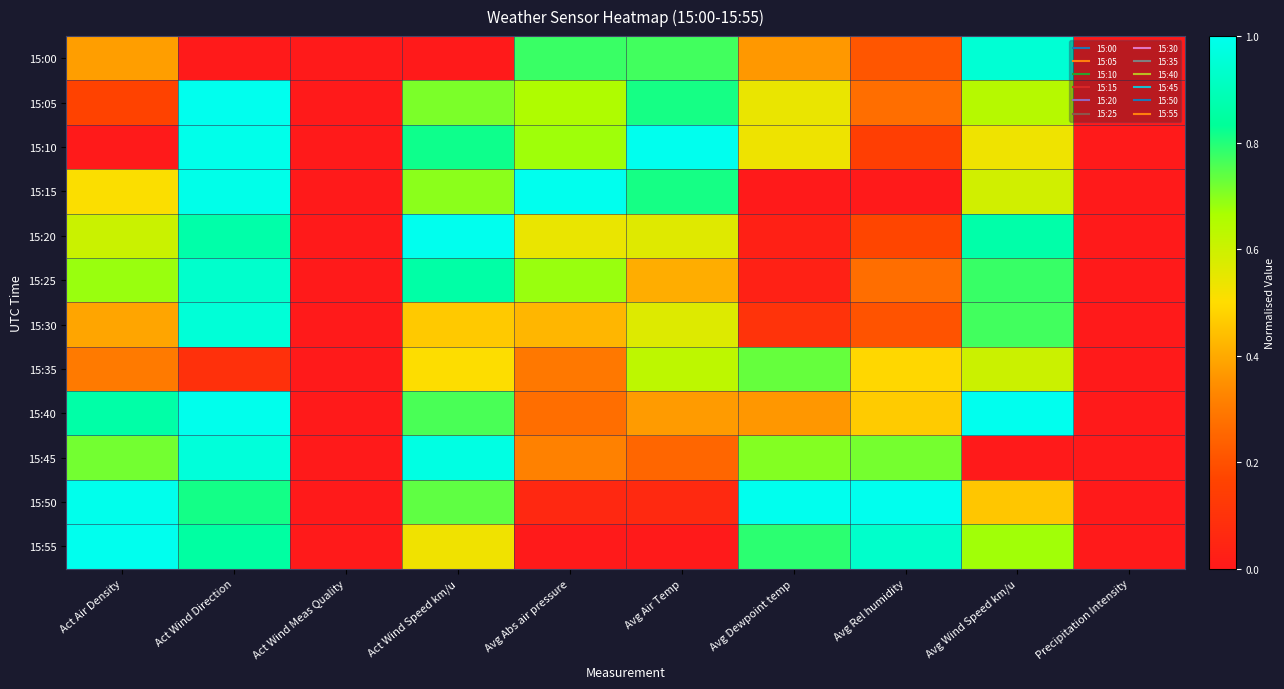

At which category is the sum across all series the highest?

Act Wind Direction